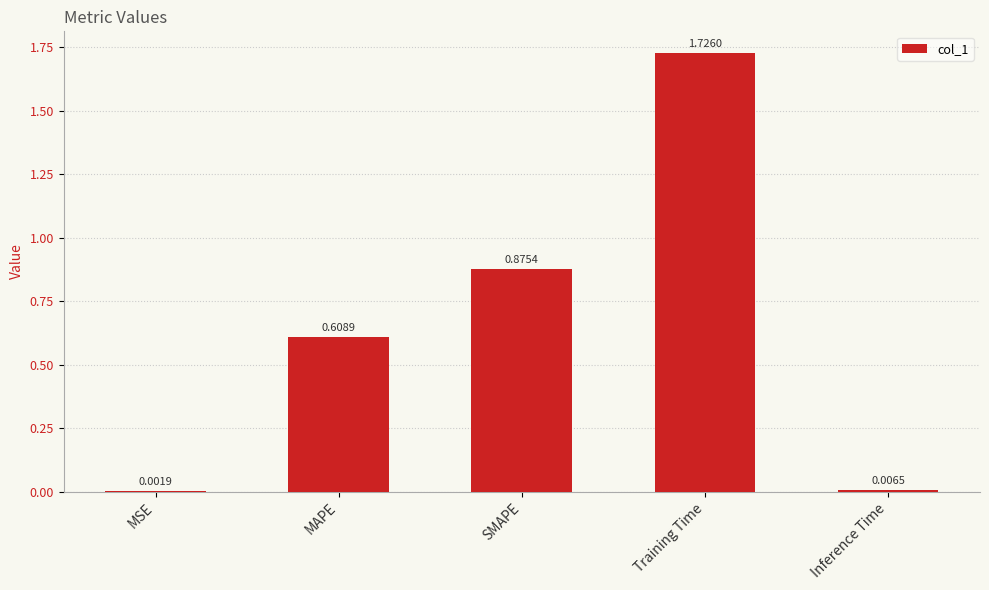

What is the sum of all values?

3.2